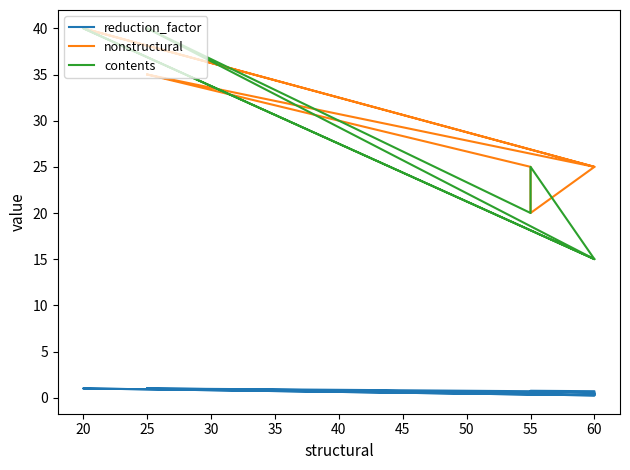

How many lines are shown in the chart?

3